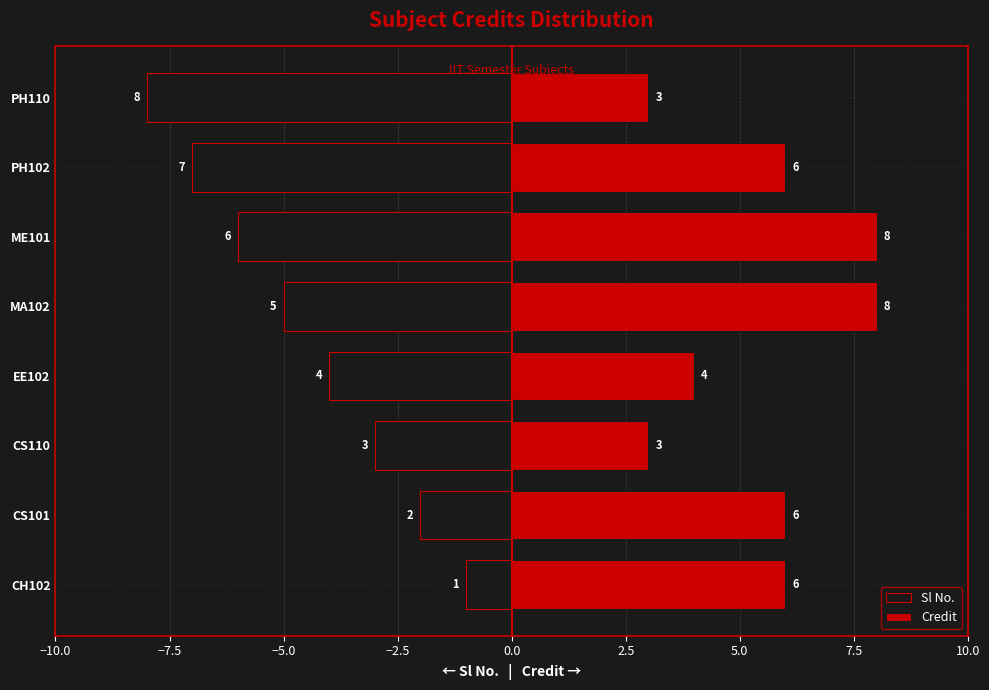

What is the difference between the second highest and minimum values in the Credit series?

5